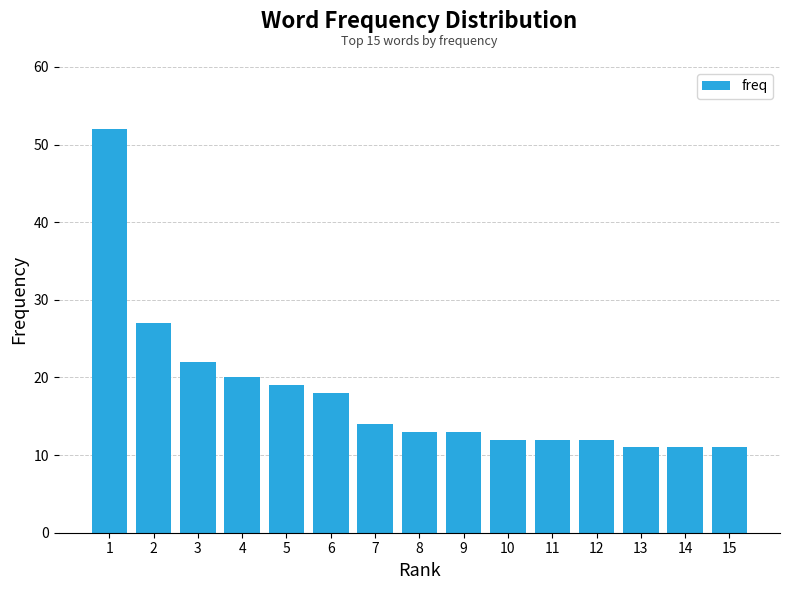

Does the chart contain stacked bars?

No